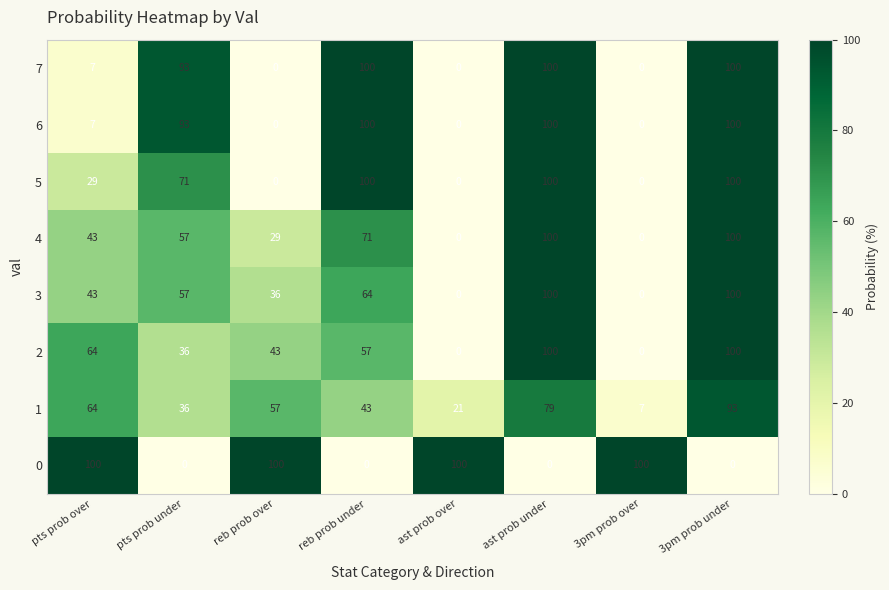

True or false: 1 has a value of 28 at ast prob over.

False